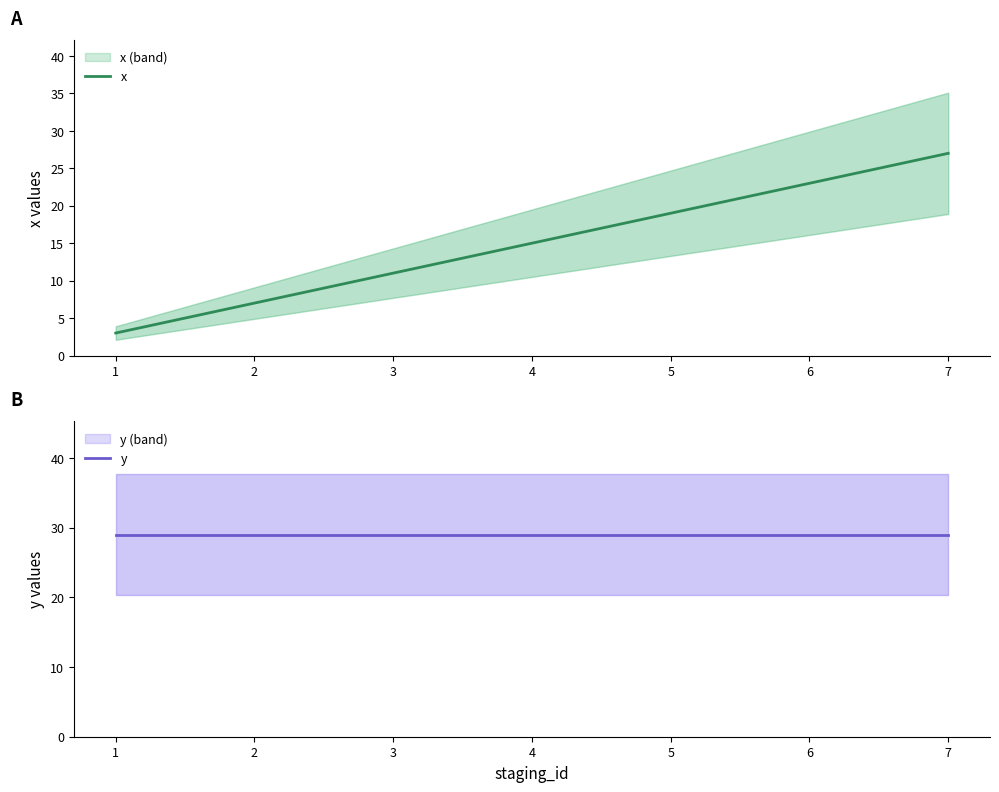

True or false: x and y intersect in this chart.

False